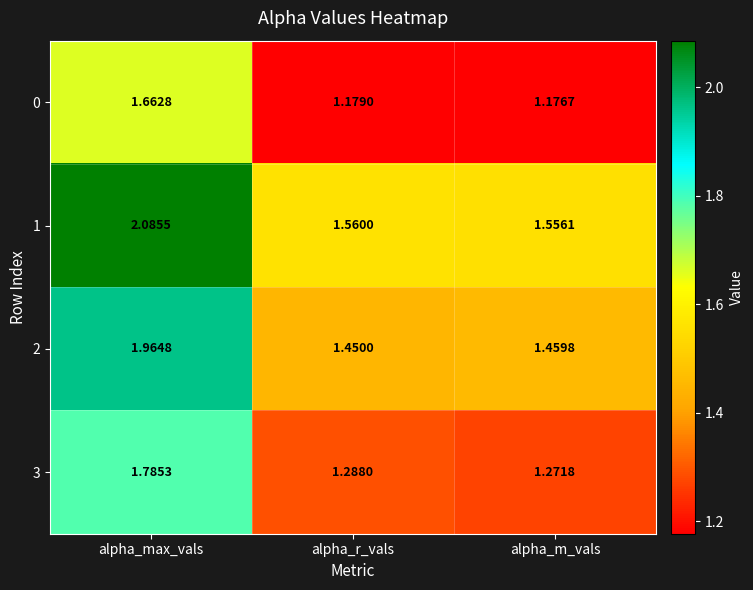

At which category is the sum across all series the highest?

alpha_max_vals